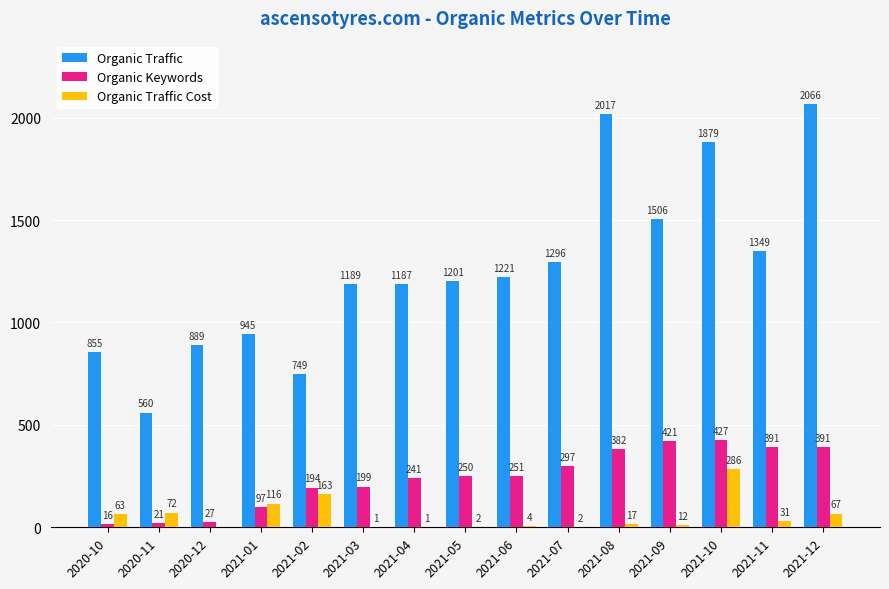

At which category is the sum across all series the highest?

2021-10